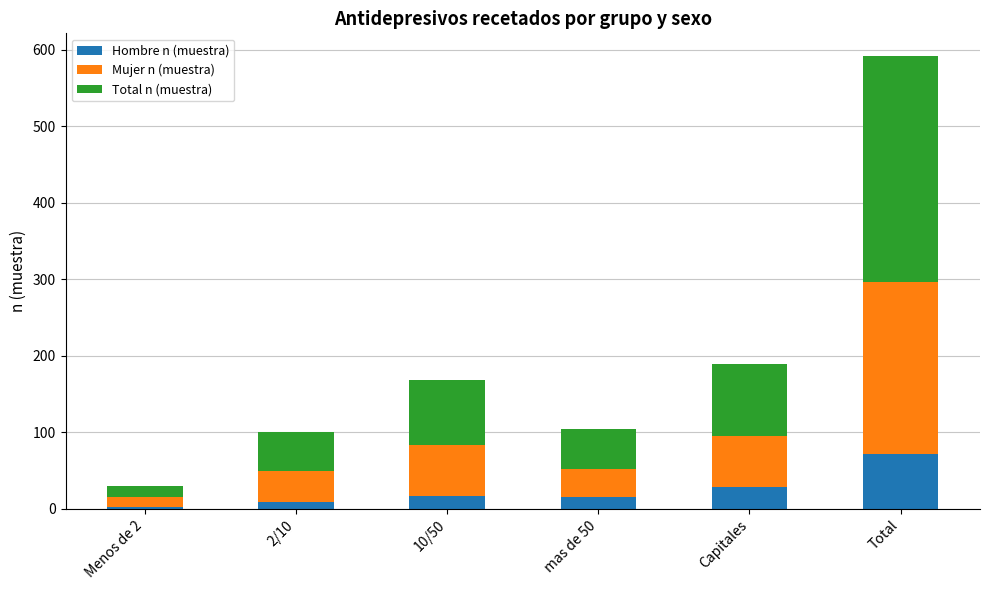

At which category is the sum across all series the highest?

Total